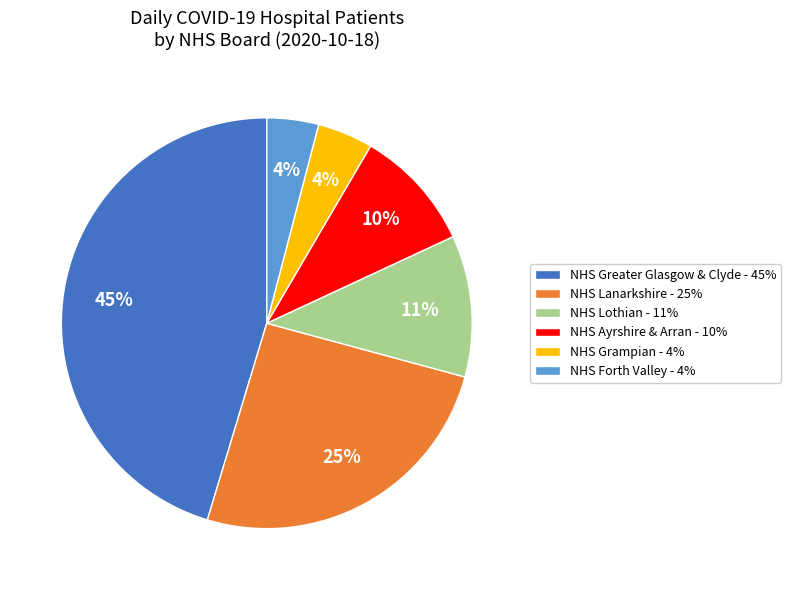

Which slice is the largest?

NHS Greater Glasgow & Clyde - 45%